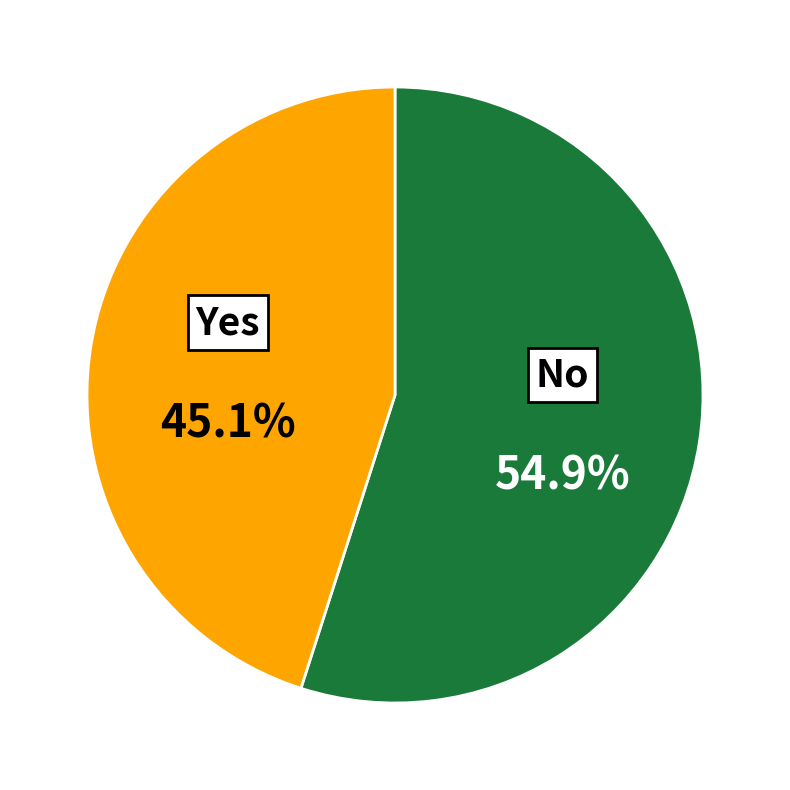

To the nearest percent, what is the difference between the largest and smallest slice percentages?

10%